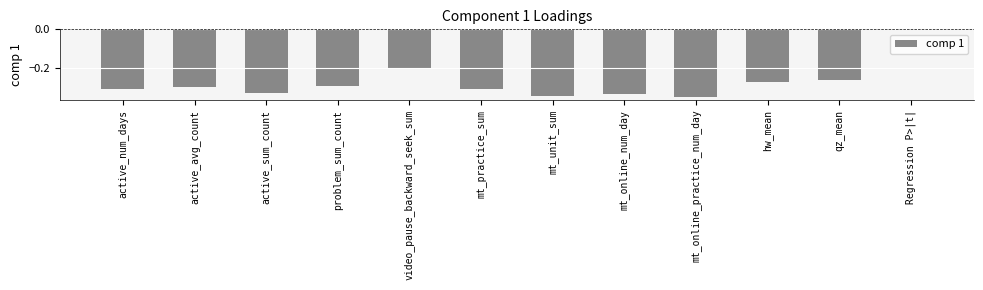

What is the sum of the values at mt_online_practice_num_day and mt_online_num_day?

-0.7